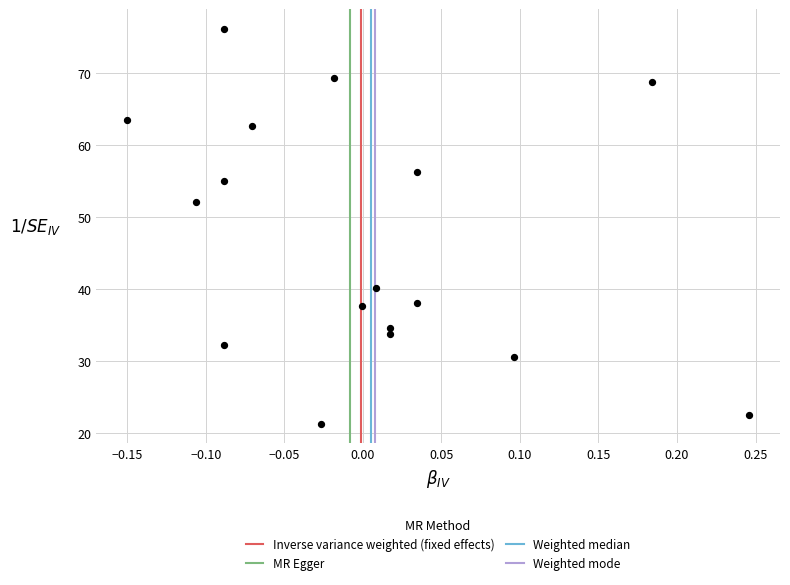

What is the range of X values (max minus min)?

0.4